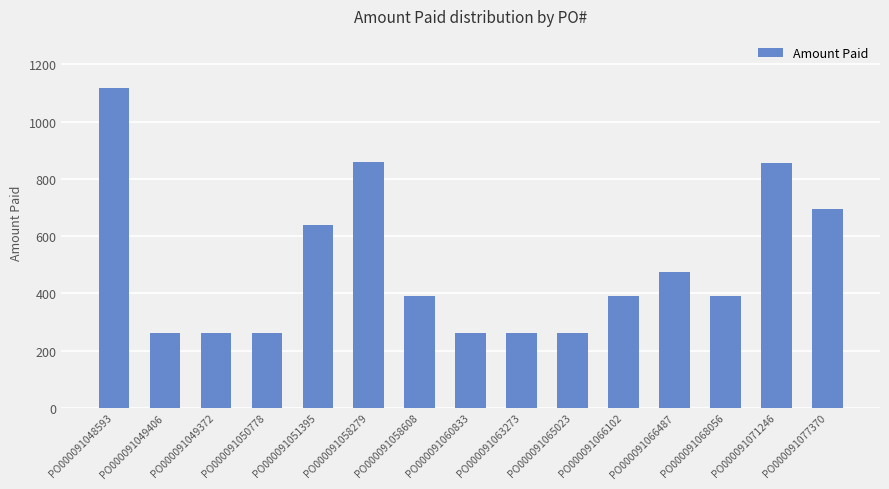

What is the difference between the maximum and minimum values?

856.5